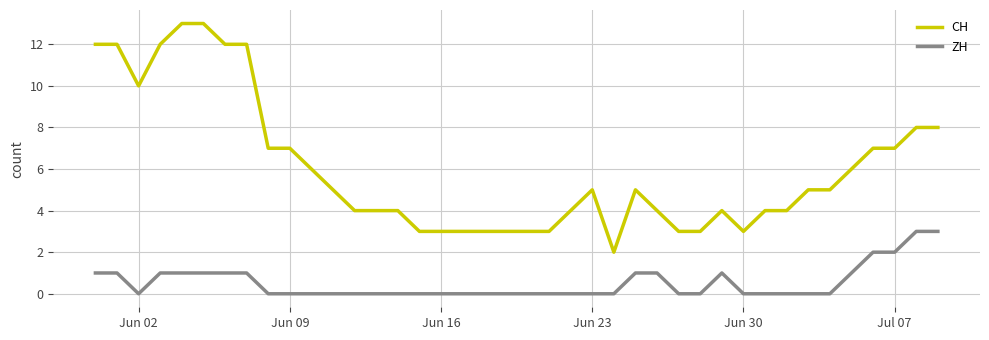

Which series has the largest total across all categories?

CH